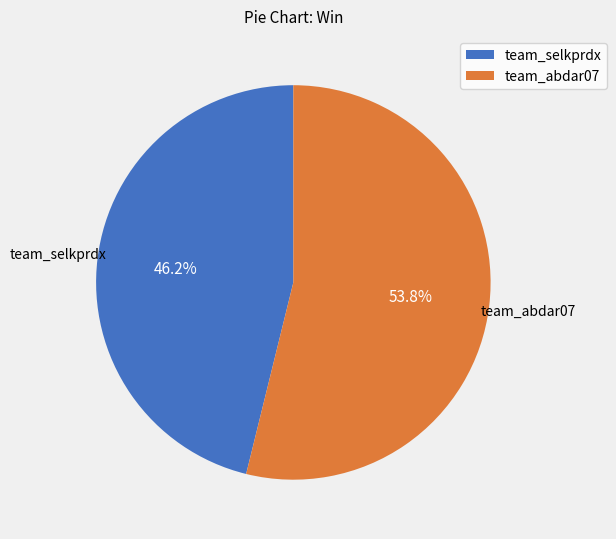

What portion of the pie excludes team_abdar07?

46.2%